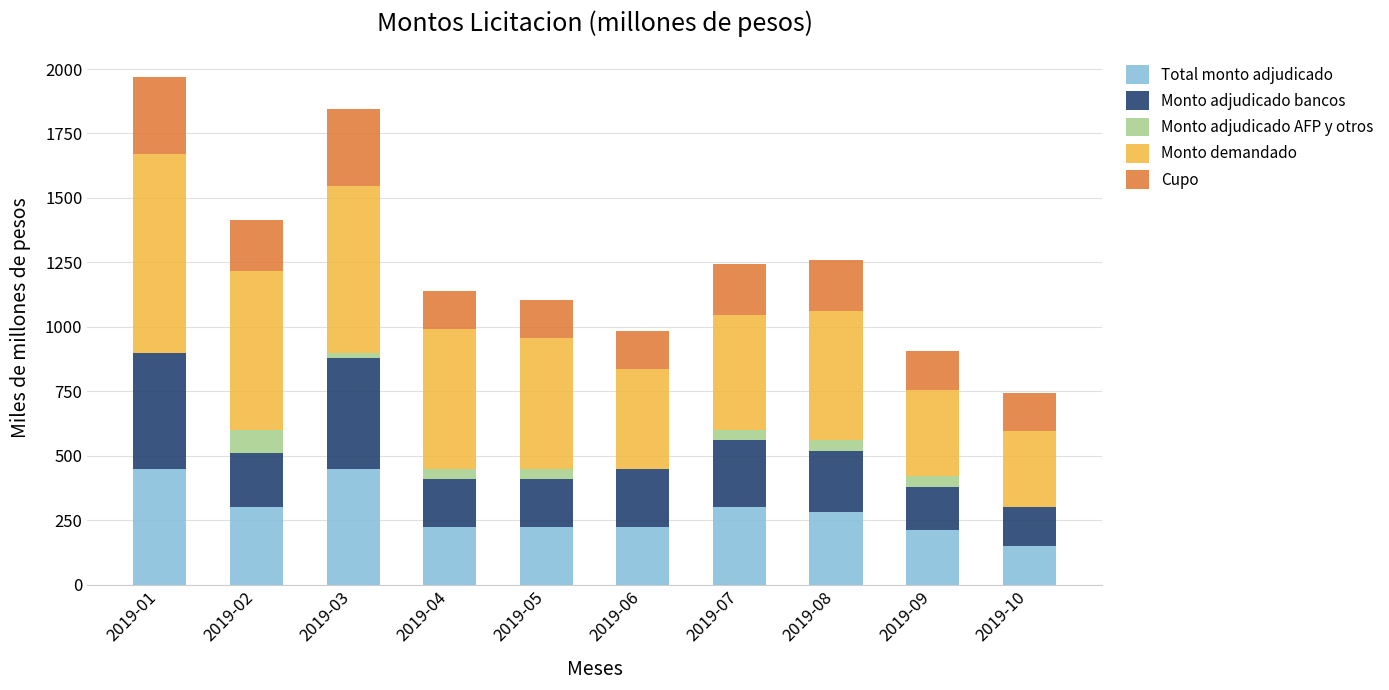

What are all the series names shown in the legend?

Total monto adjudicado, Monto adjudicado bancos, Monto adjudicado AFP y otros, Monto demandado, Cupo